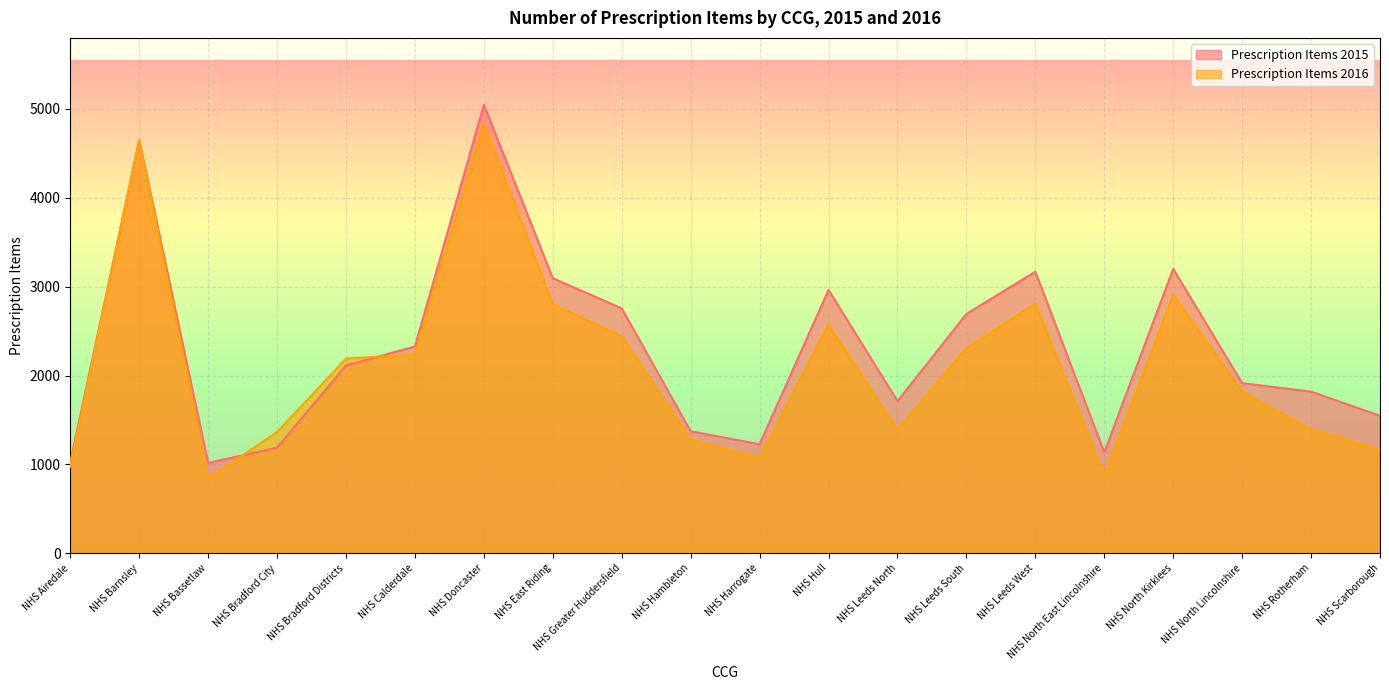

True or false: Prescription Items 2016 has a value of 2236 at NHS Calderdale.

True